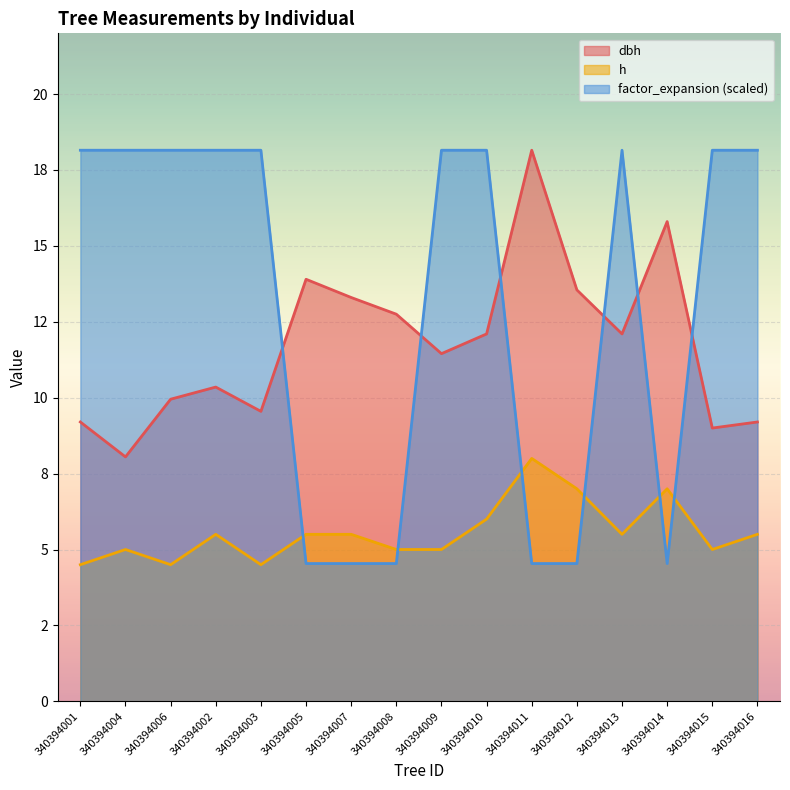

Which series has the largest total across all categories?

factor_expansion (scaled)